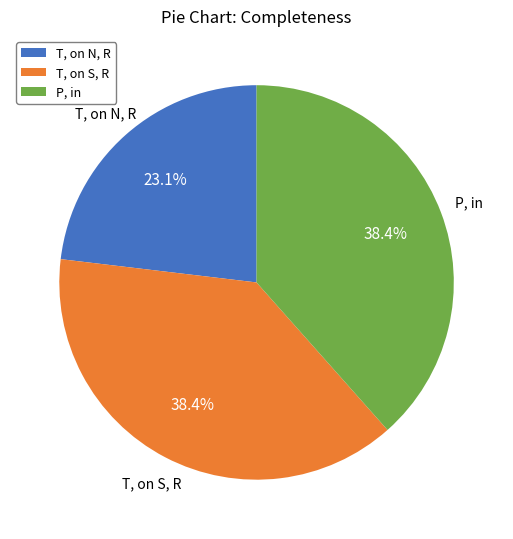

Which category has the smallest portion of the pie?

T, on N, R